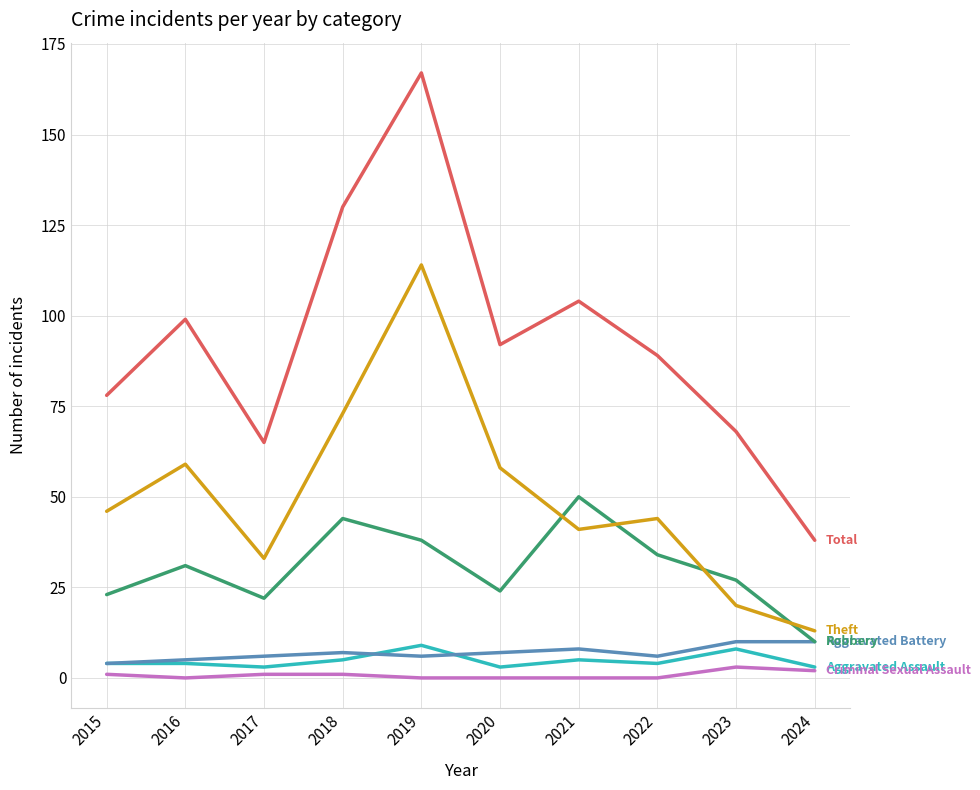

At which category is the sum across all series the highest?

2019